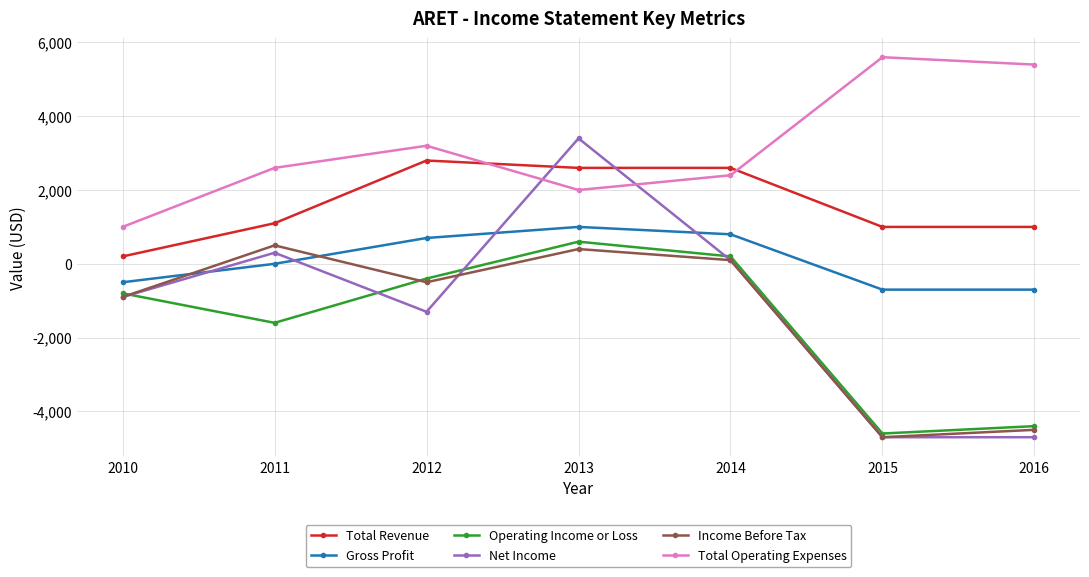

What is the sum of all Operating Income or Loss values?

-11000